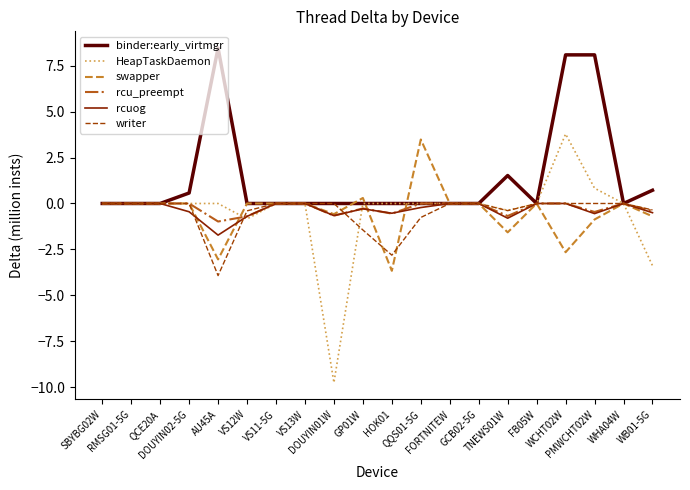

Which series has the largest total across all categories?

binder:early_virtmgr